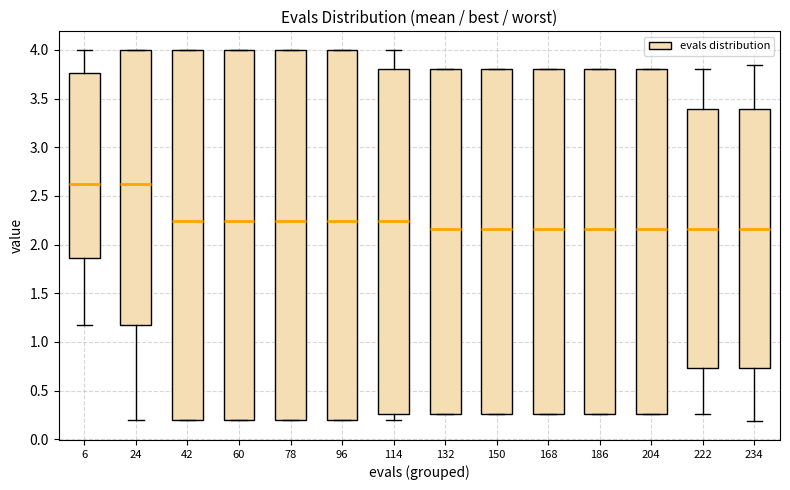

Where is the lower edge of the box at x = 78 on the y-axis? The values are not printed on the chart, so give them approximately, as read against the axis.

0.20